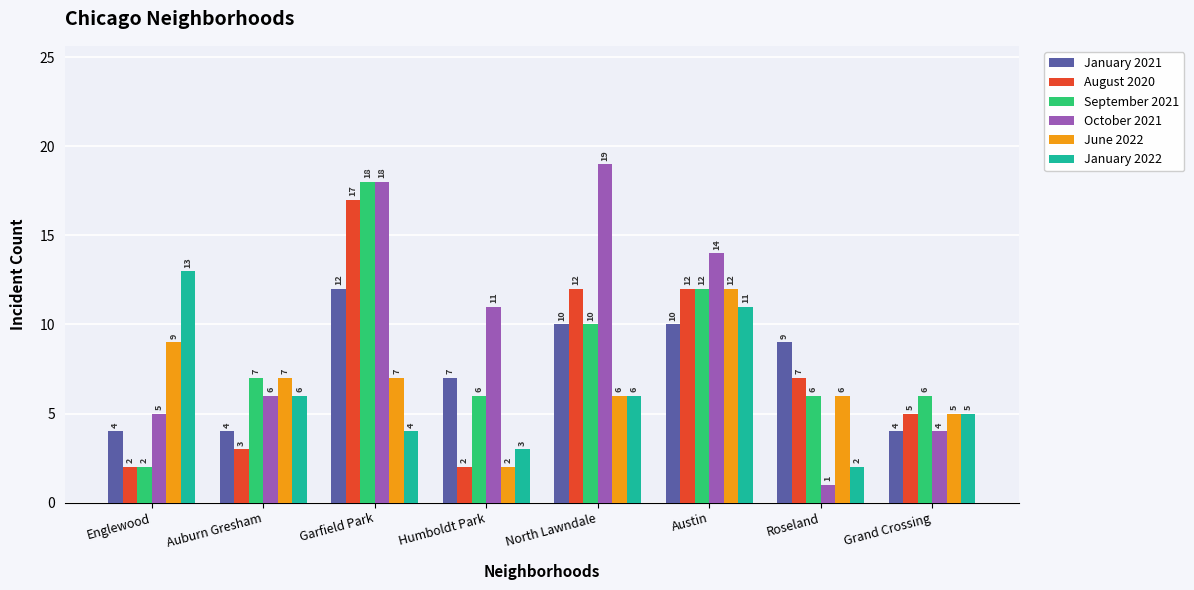

Where is October 2021 nearest to the value 10?

Humboldt Park